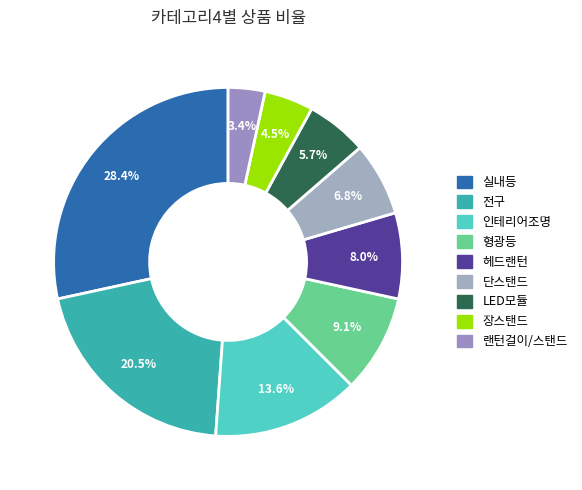

How many segments does this pie chart have?

9